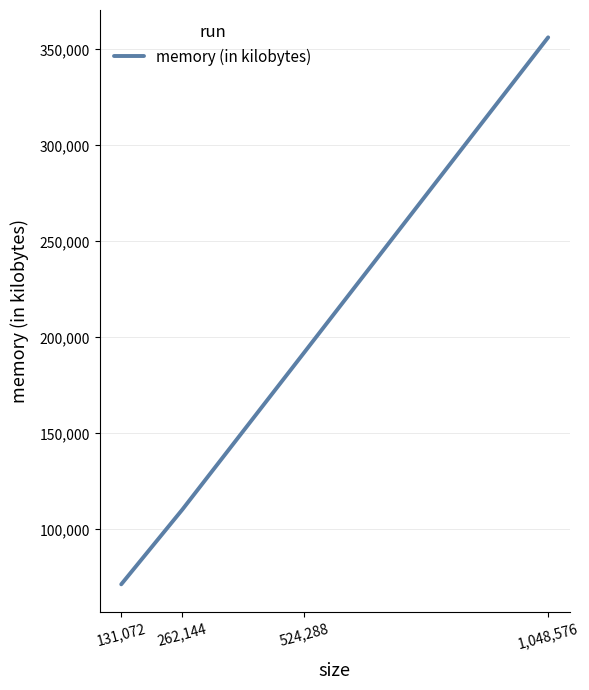

Where is the data nearest to the value 213788?

524,288